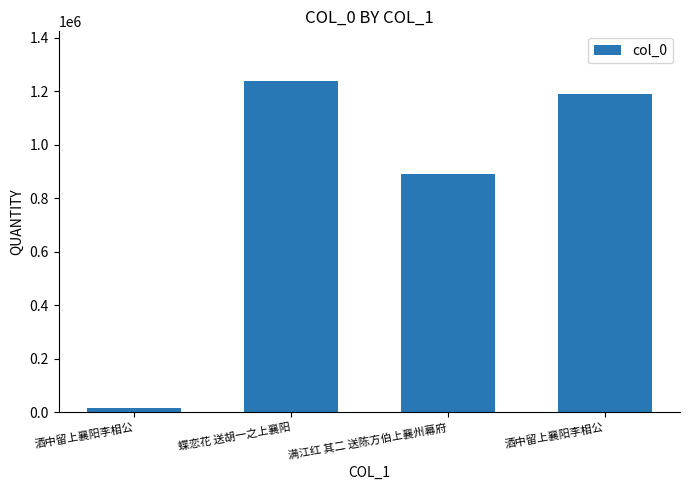

What is the difference between the values at 酒中留上襄阳李相公 and 蝶恋花 送胡一之上襄阳?

48112